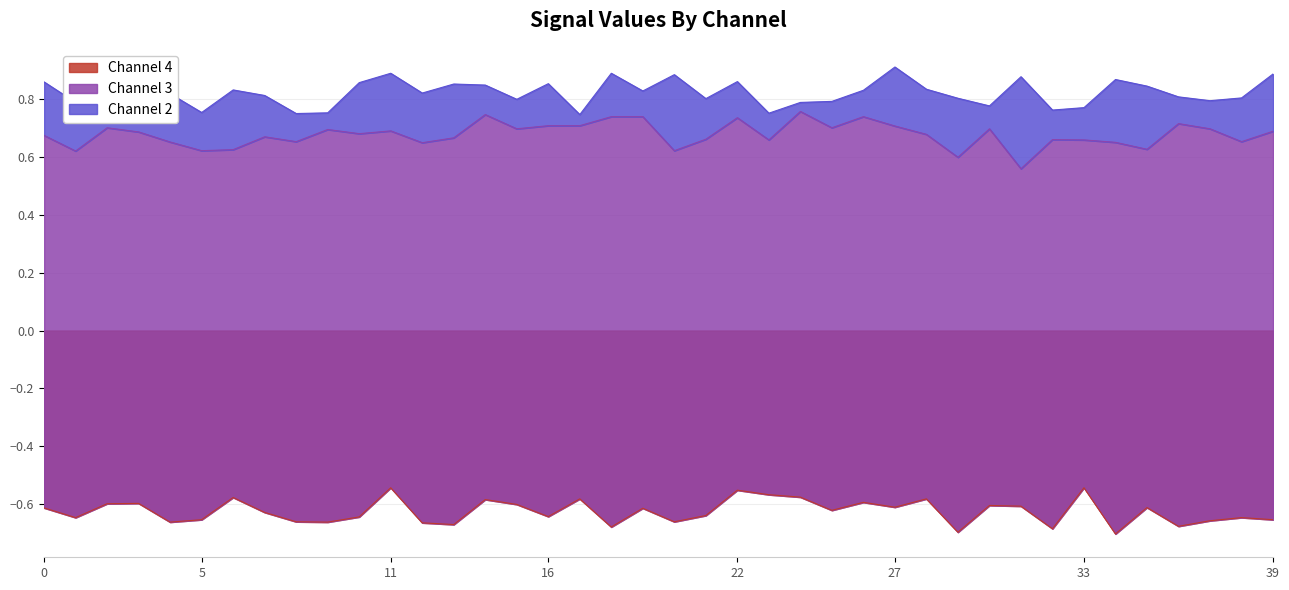

What is the difference between the highest and lowest values at 13?

1.5